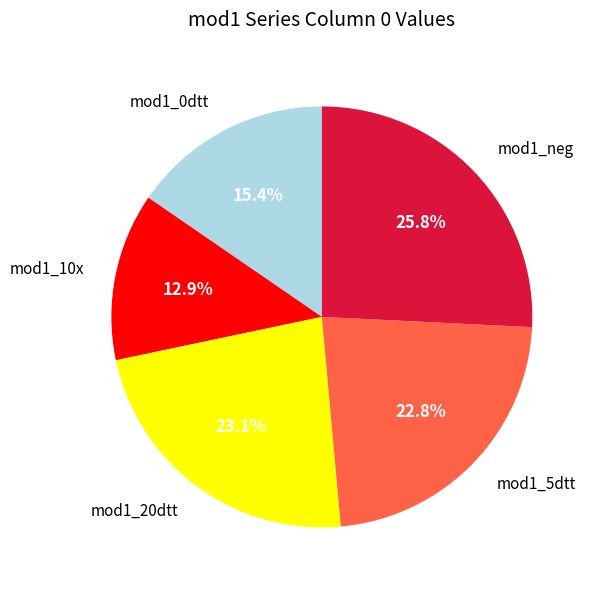

Which category has the smallest portion of the pie?

mod1_10x